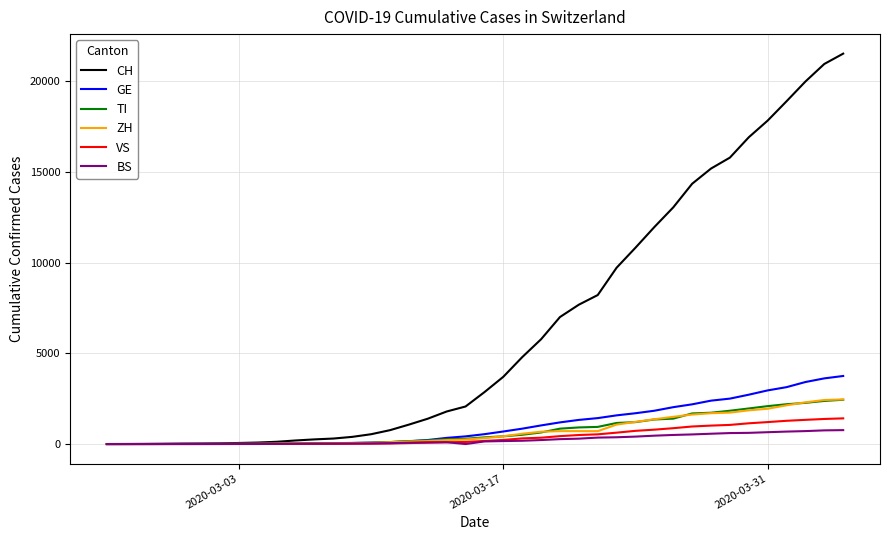

What is the maximum value shown in the chart?

21529